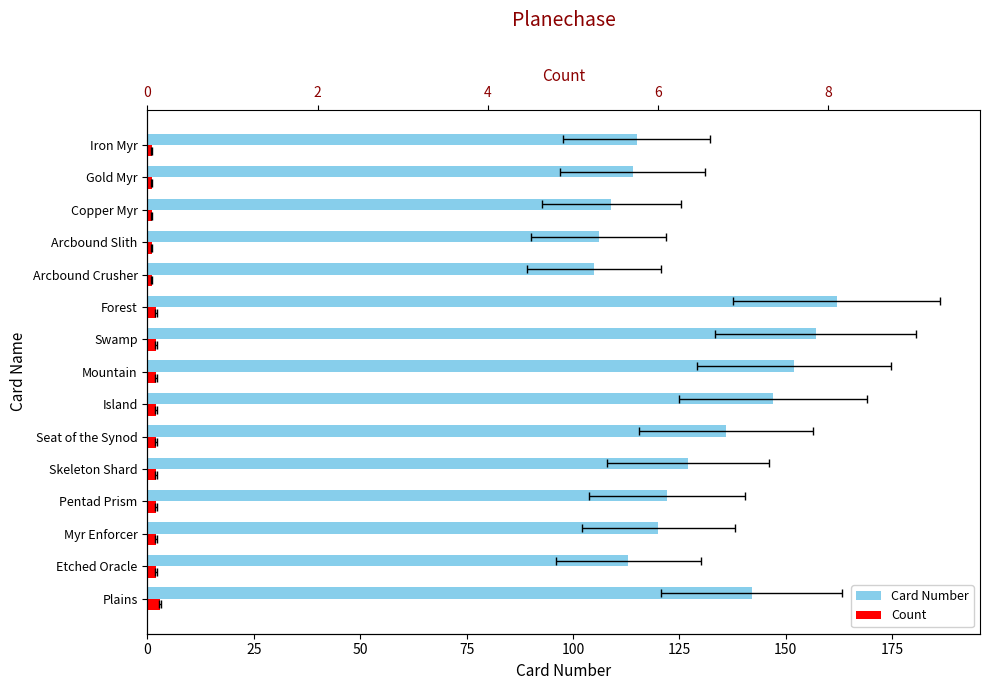

Read the Card Number value at Copper Myr, to the nearest 10.

110